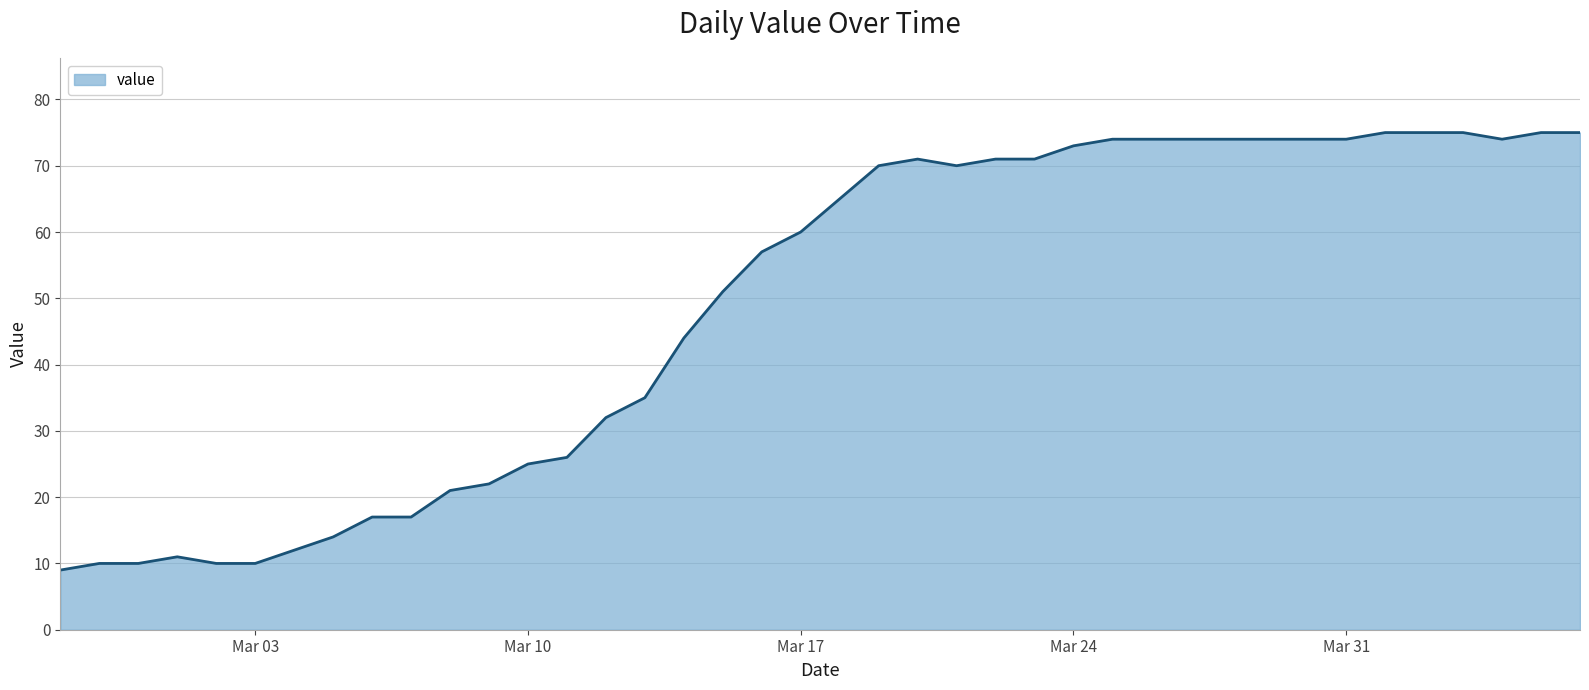

What is the difference between the maximum and minimum values?

66